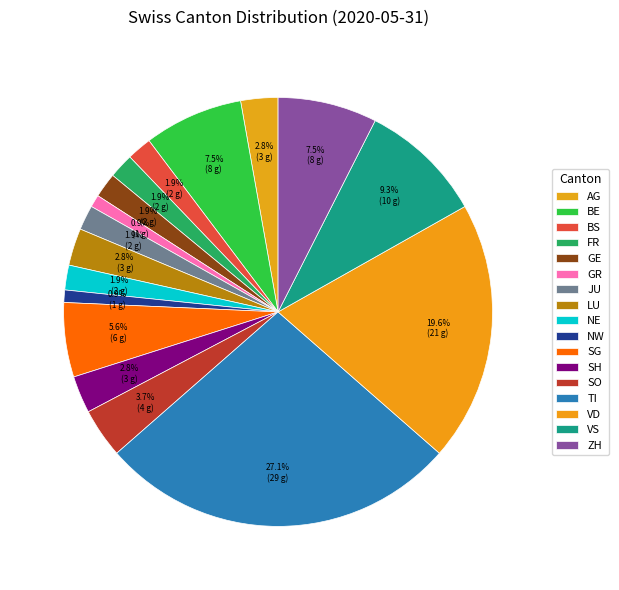

Count the number of slices in the pie.

17